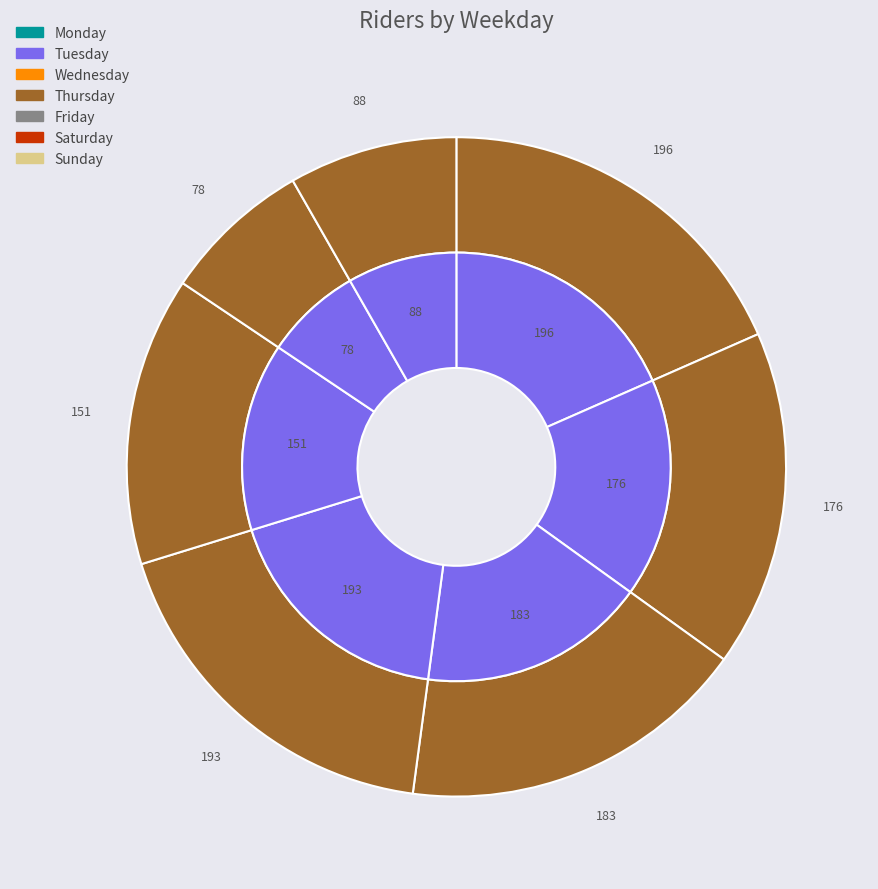

What is the ratio of the value at Wednesday to the value at Tuesday?

1.0